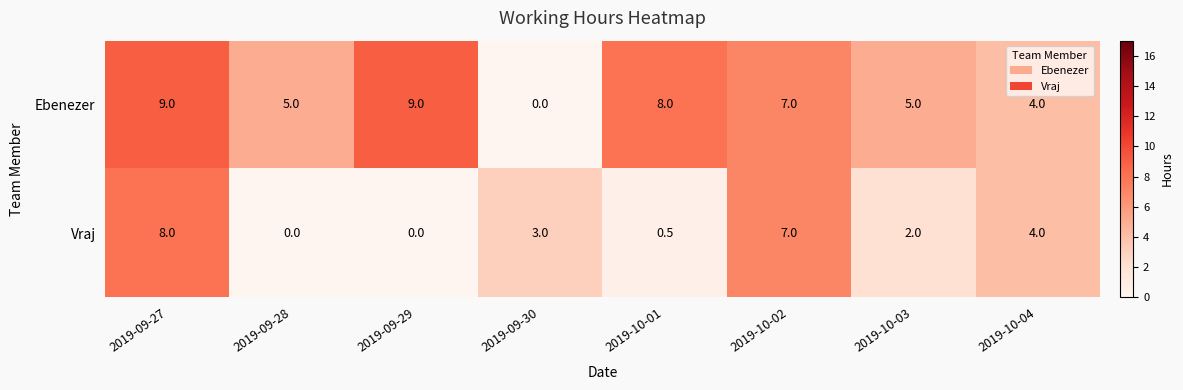

Reading left to right, list all the values displayed in this chart.

Ebenezer: 9.0	5.0	9.0	0.0	8.0	7.0	5.0	4.0
Vraj: 8.0	0.0	0.0	3.0	0.5	7.0	2.0	4.0